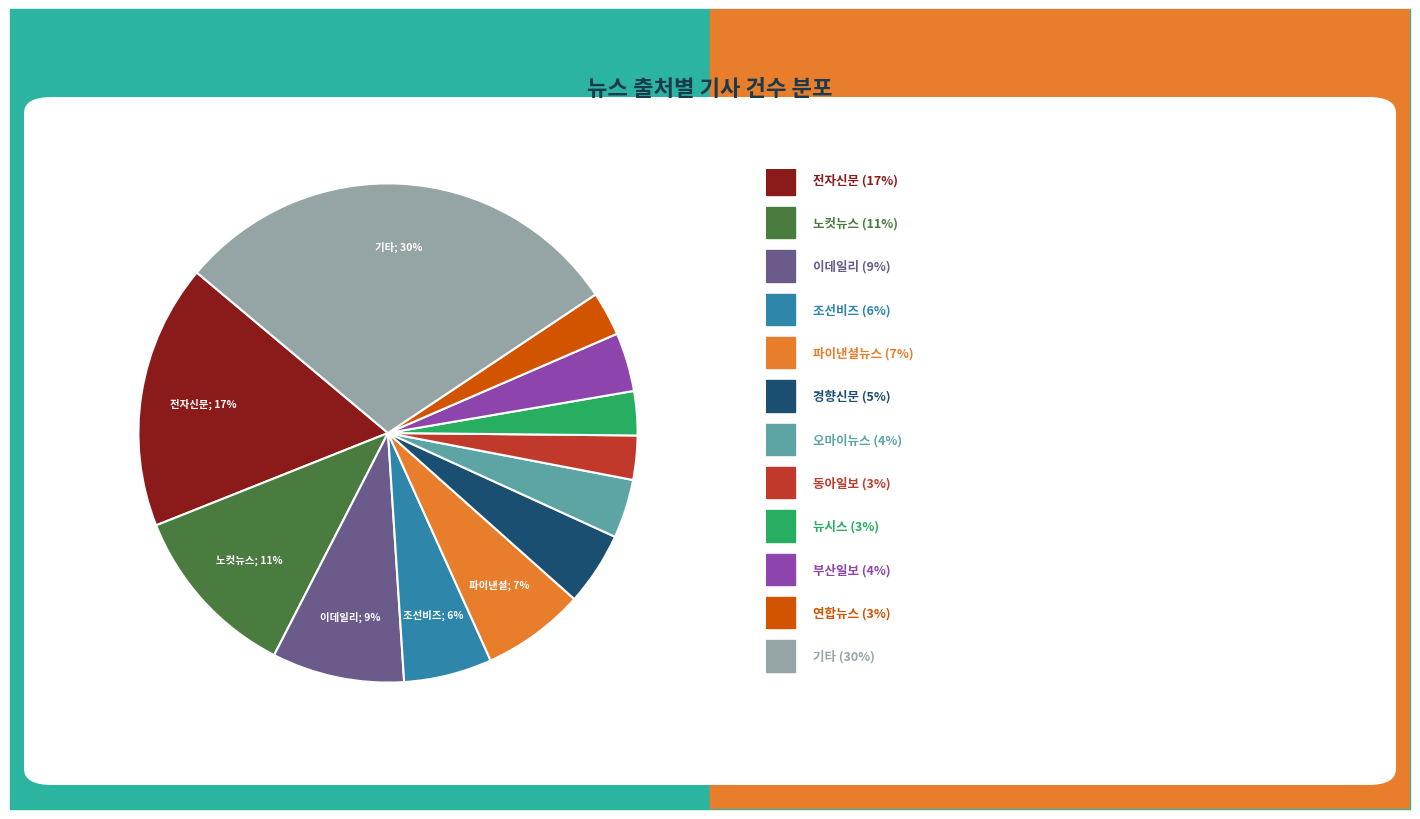

Count the number of slices in the pie.

12